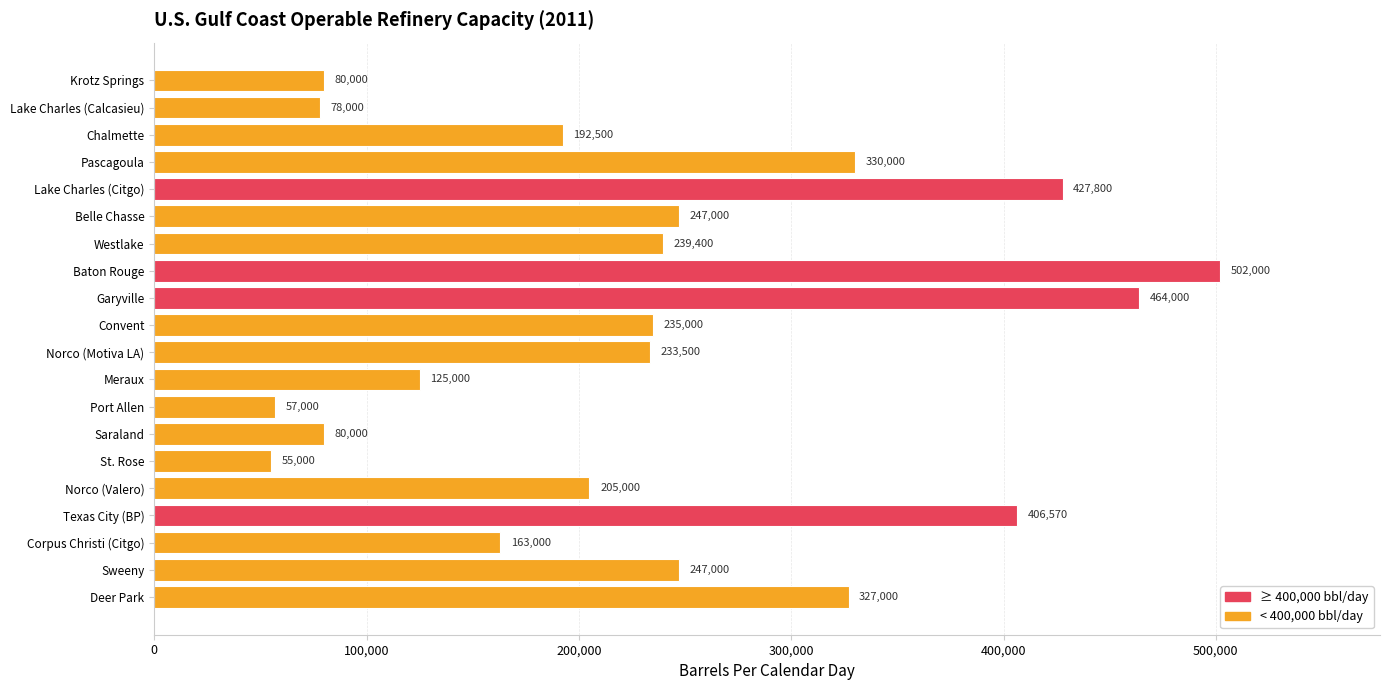

True or false: the data shows 38501 at Lake Charles (Calcasieu).

False